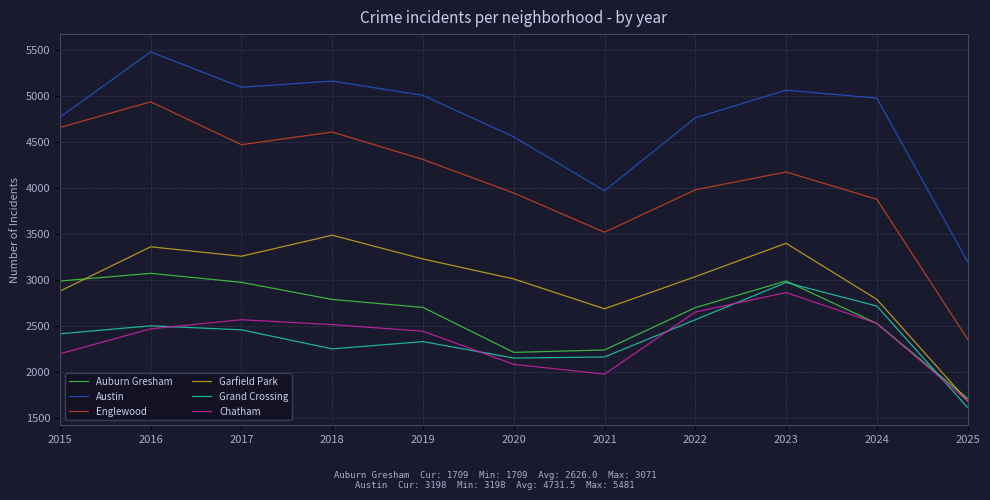

At which category does Garfield Park reach its first local peak?

2016